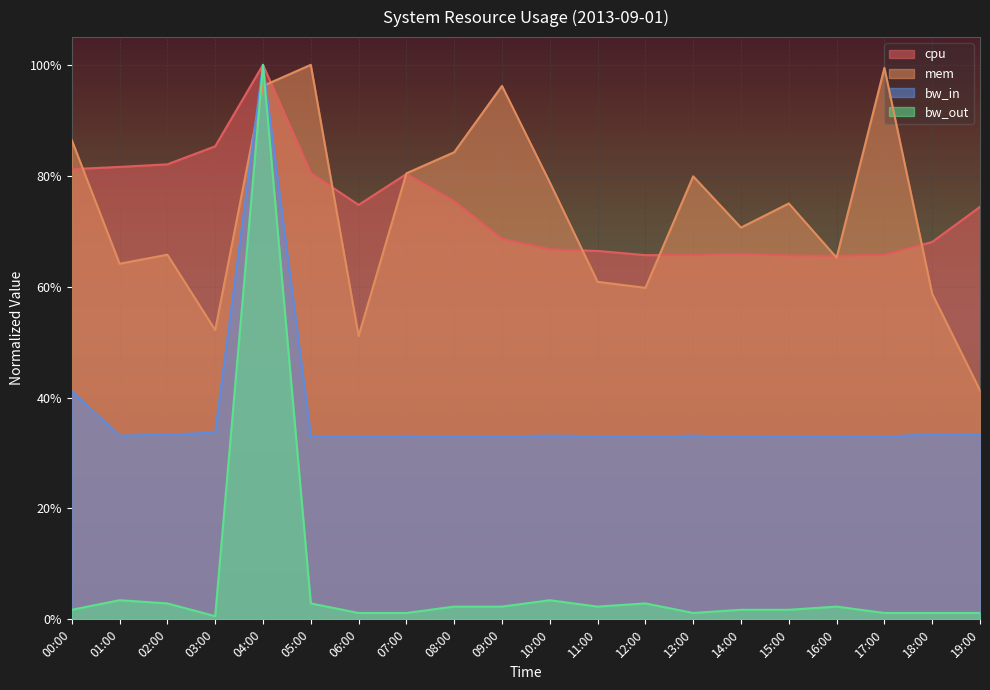

How many distinct data groups are displayed?

4